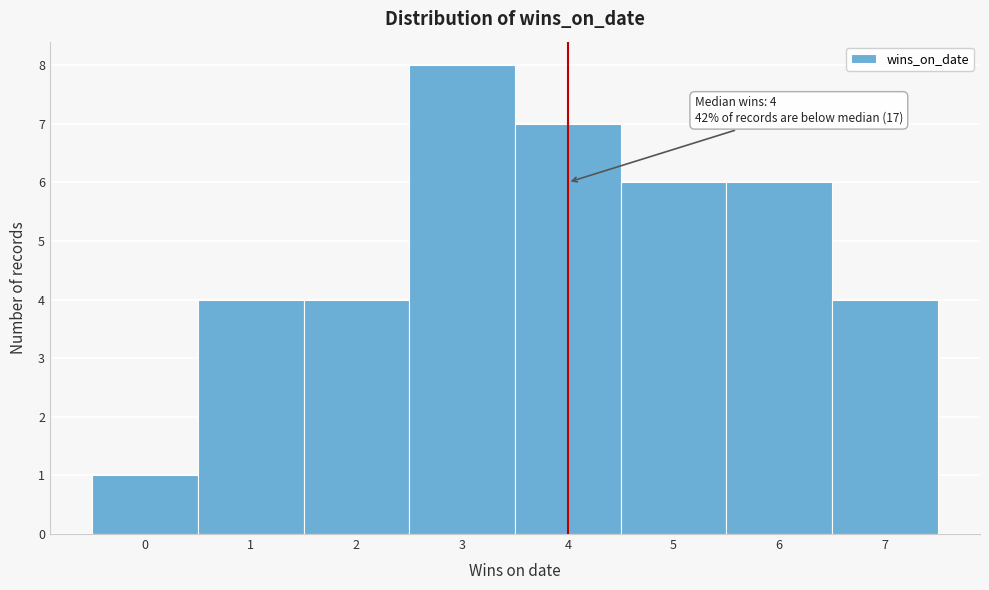

Over which range of the x-axis is the bar tallest?

2.5 to 3.5